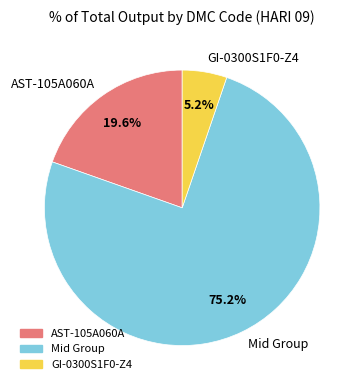

What portion of the pie excludes AST-105A060A?

80.4%